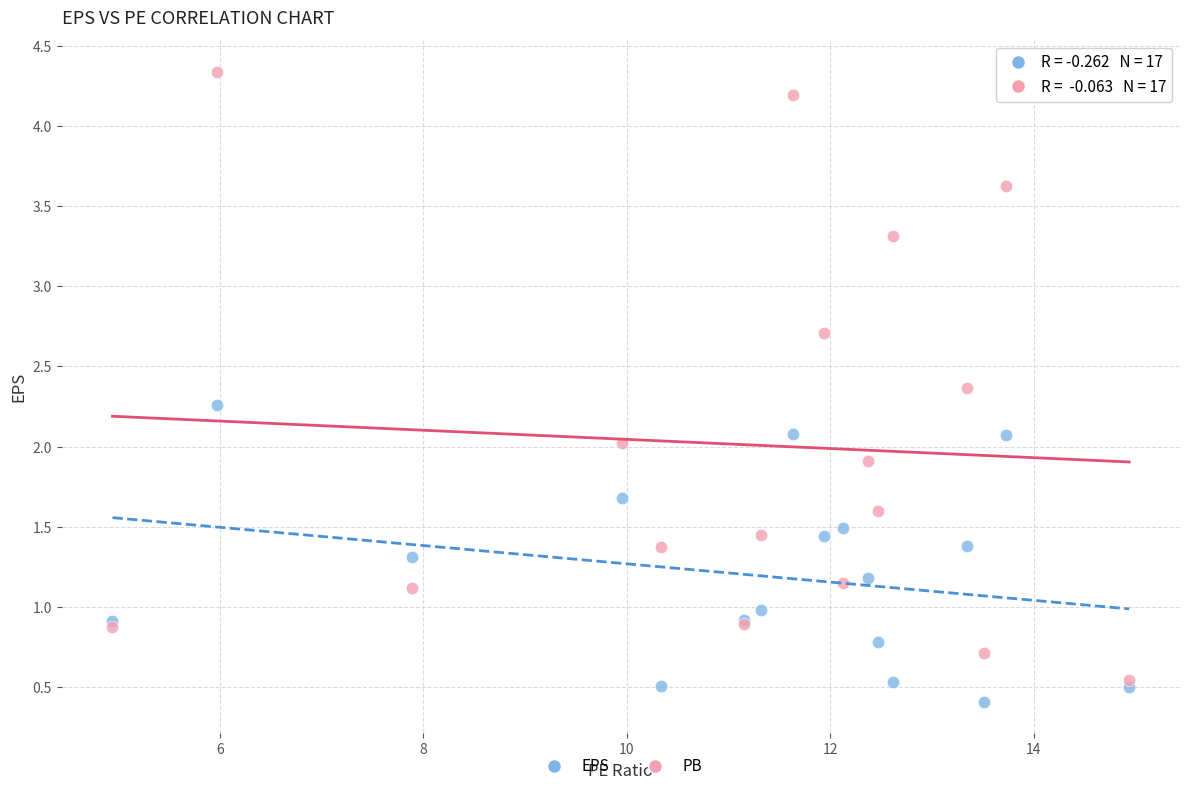

Which series reaches the maximum Y coordinate?

PB